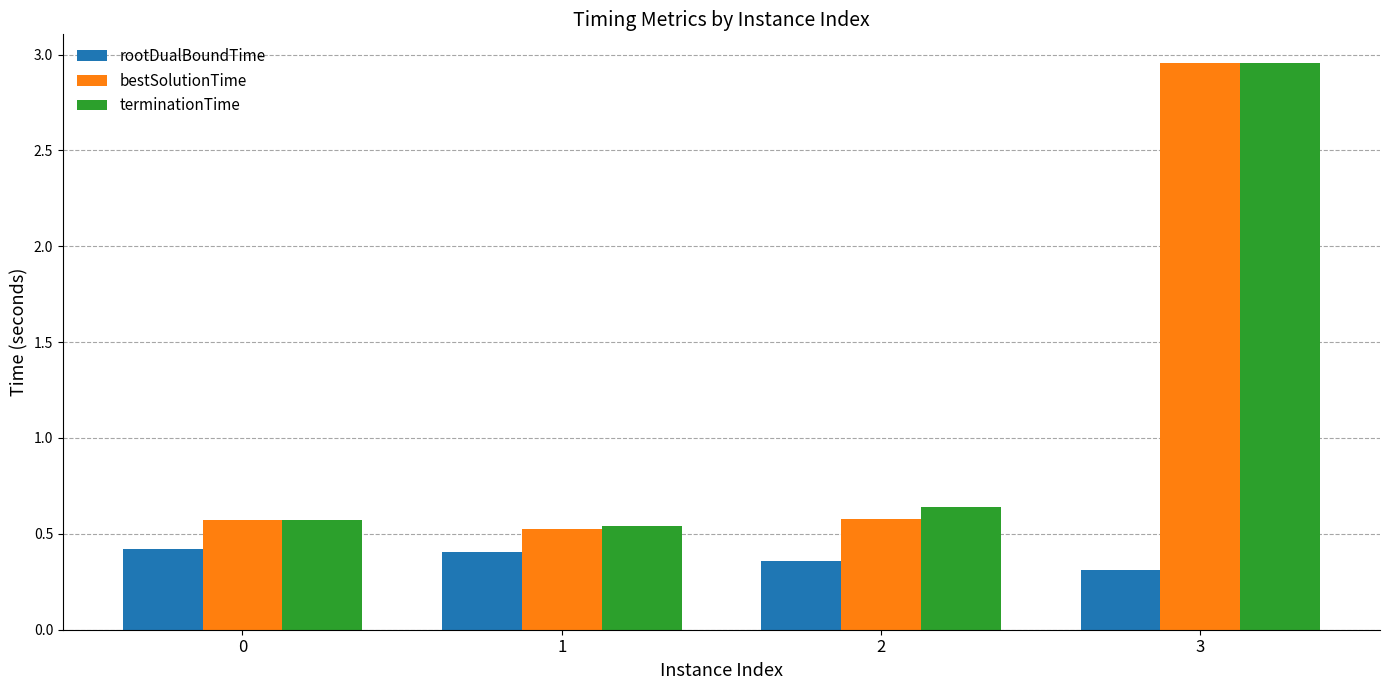

True or false: terminationTime has a value of 0.2 at 0.

False